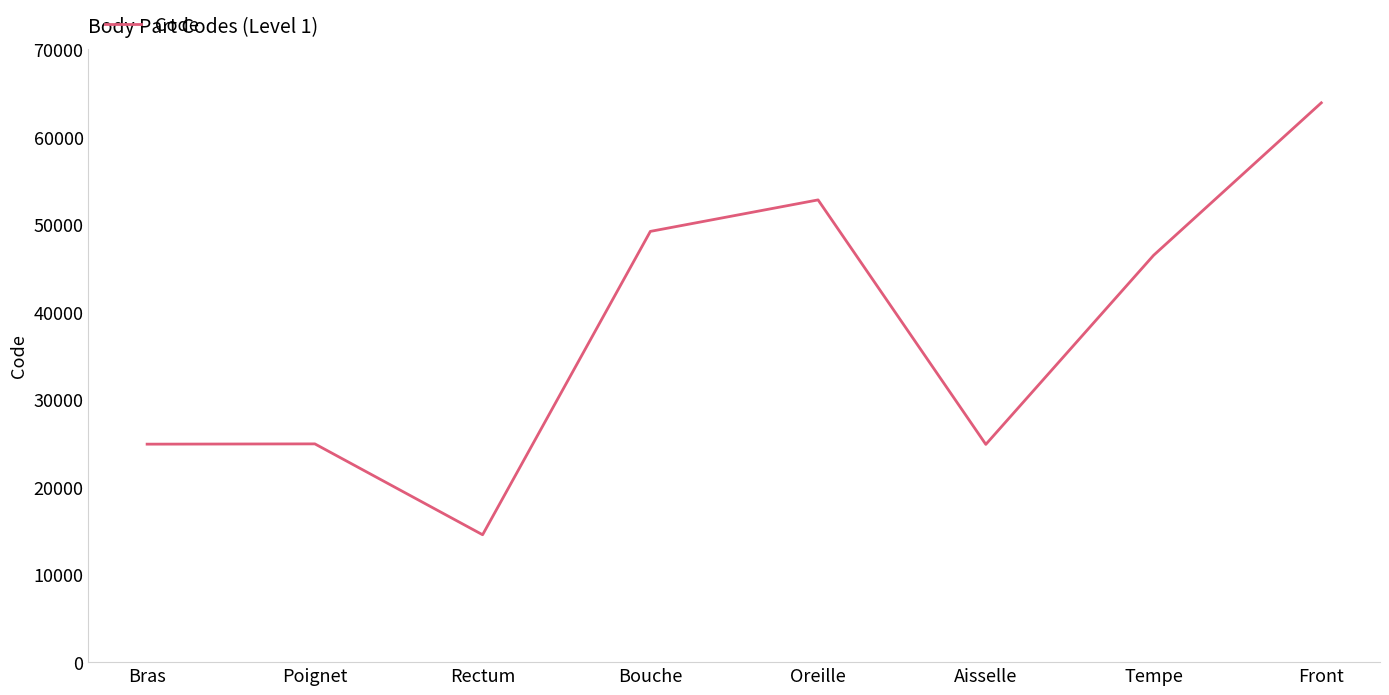

What position from the right is Bouche?

5